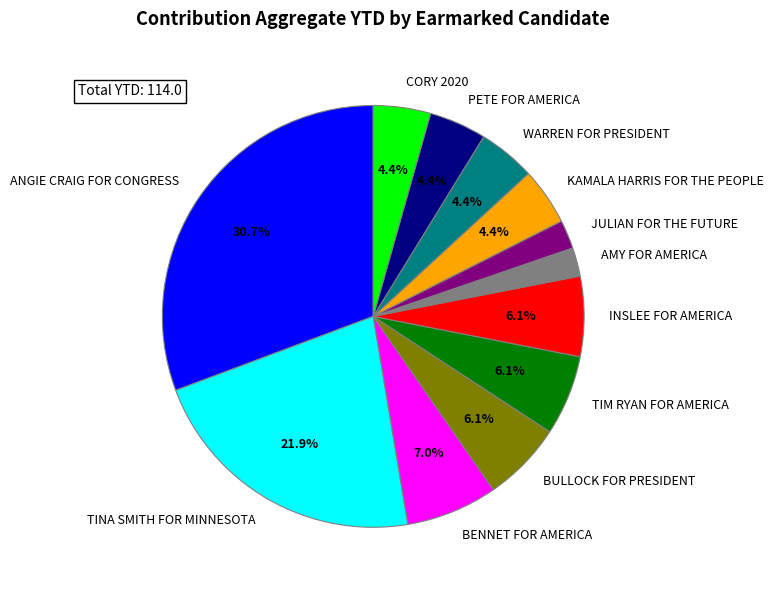

Is there any slice that represents more than half of the pie?

No